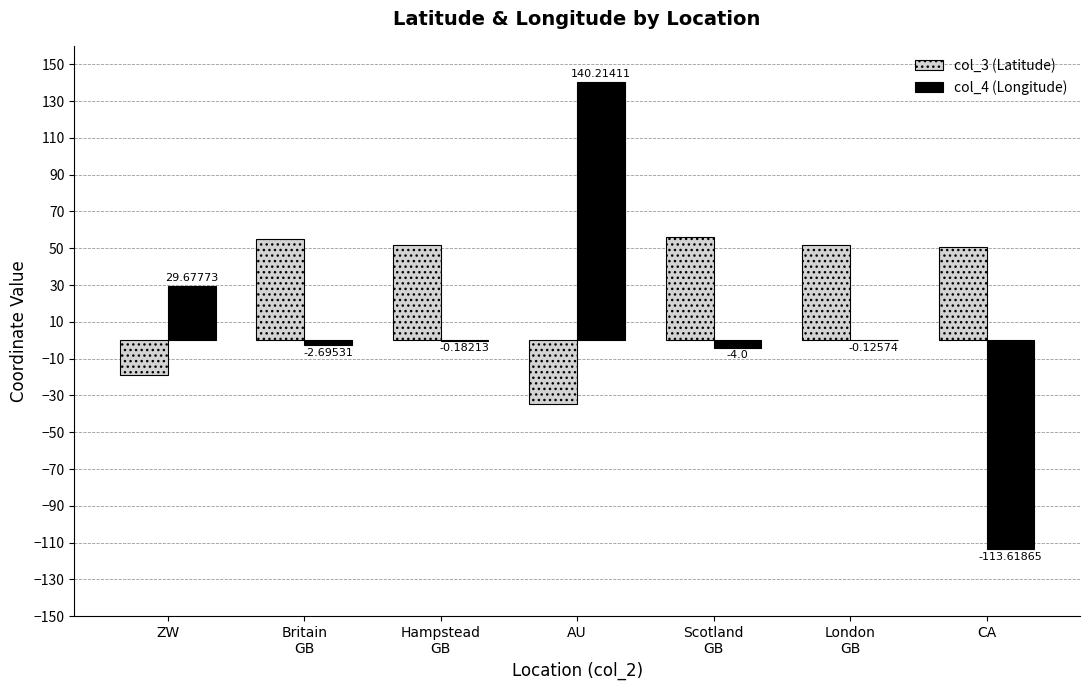

How many values in the col_3 (Latitude) series exceed 51?

4